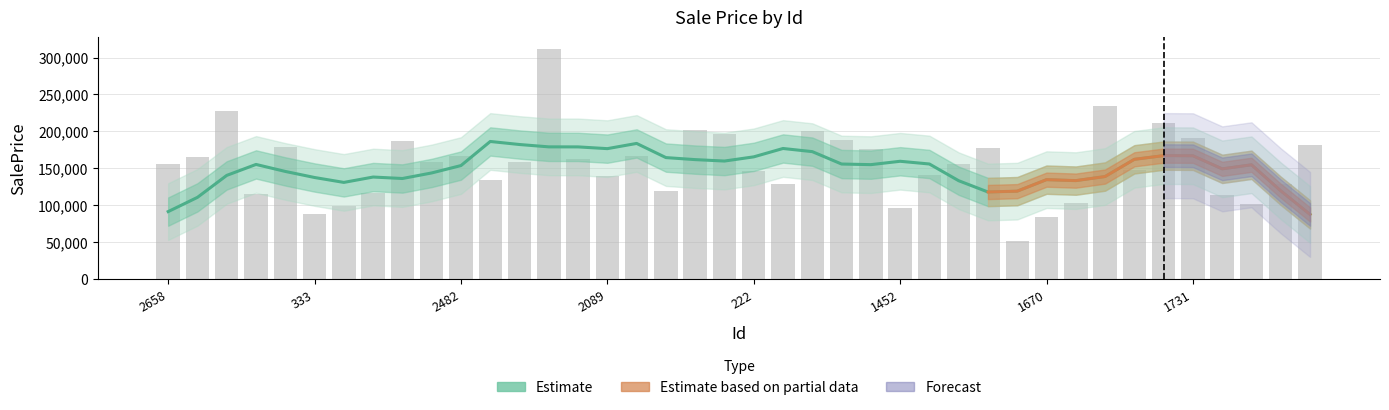

What is the value of the 20th bar from the left?

197028.6